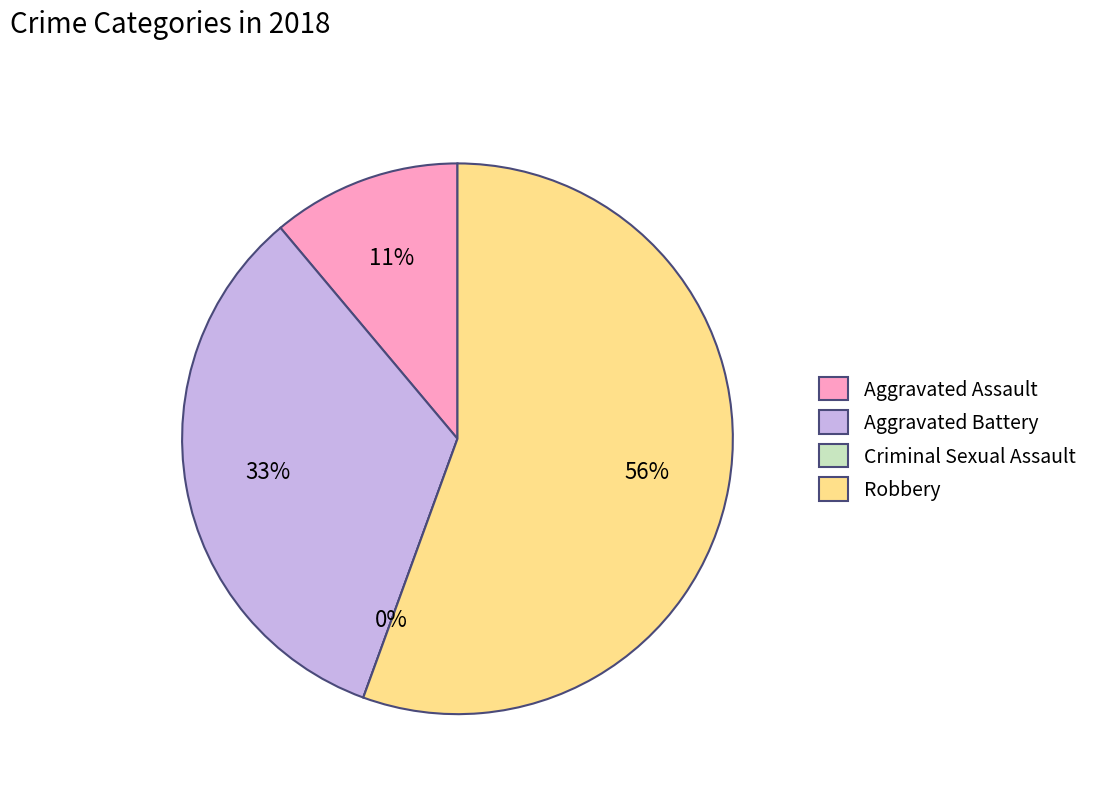

Which category has the smallest portion of the pie?

Criminal Sexual Assault